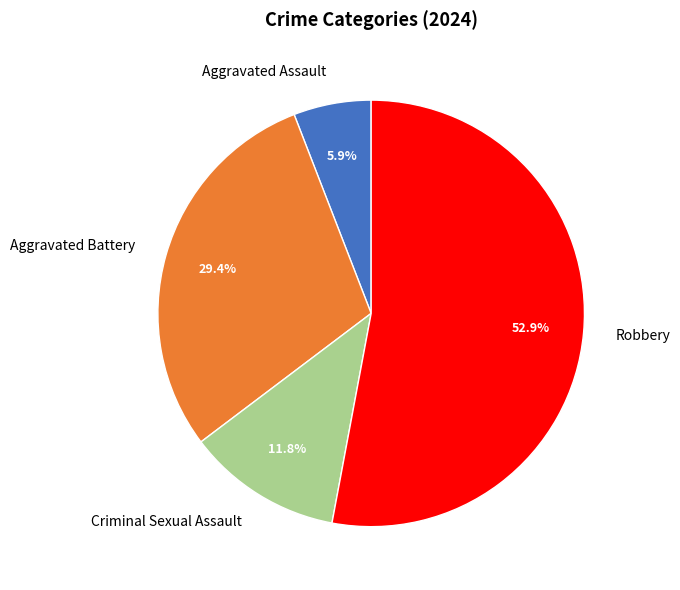

Is there any slice that represents more than half of the pie?

Yes